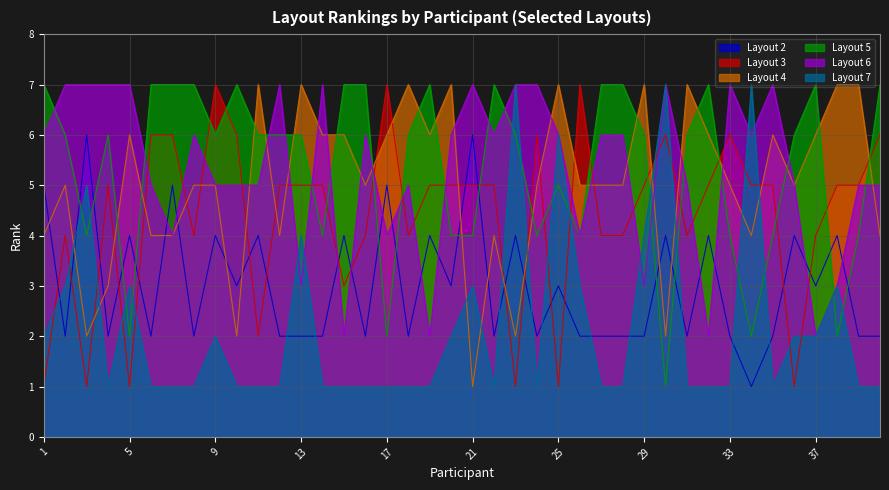

Which series has the largest range (max minus min)?

Layout 3